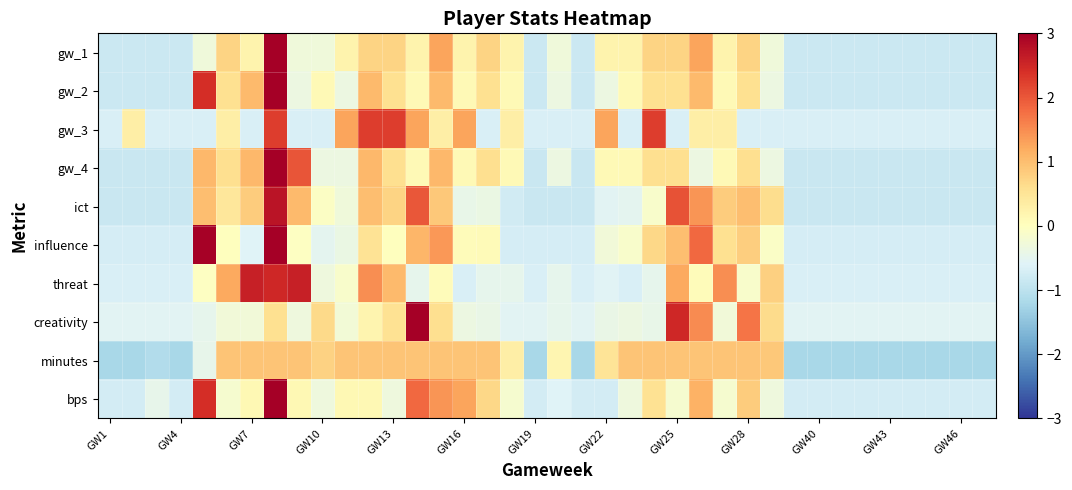

Reading right to left, extract all data points from this chart.

gw_1: -0.8	-0.8	-0.8	-0.8	-0.8	-0.8	-0.8	-0.8	-0.8	-0.3	0.7	0.2	1.3	0.7	0.7	0.2	0.2	-0.8	-0.3	-0.8	0.2	0.7	0.2	1.3	0.2	0.7	0.7	0.2	-0.3	-0.3	4.4	0.2	0.7	-0.3	-0.8	-0.8	-0.8	-0.8
gw_2: -0.8	-0.8	-0.8	-0.8	-0.8	-0.8	-0.8	-0.8	-0.8	-0.4	0.6	0.1	1.0	0.6	0.6	0.1	-0.4	-0.8	-0.4	-0.8	0.1	0.6	0.1	1.0	0.1	0.6	1.0	-0.4	0.1	-0.4	3.8	1.0	0.6	2.4	-0.8	-0.8	-0.8	-0.8
gw_3: -0.7	-0.7	-0.7	-0.7	-0.7	-0.7	-0.7	-0.7	-0.7	-0.7	-0.7	0.3	0.3	-0.7	2.3	-0.7	1.3	-0.7	-0.7	-0.7	0.3	-0.7	1.3	0.3	1.3	2.3	2.3	1.3	-0.7	-0.7	2.3	-0.7	0.3	-0.7	-0.7	-0.7	0.3	-0.7
gw_4: -0.8	-0.8	-0.8	-0.8	-0.8	-0.8	-0.8	-0.8	-0.8	-0.4	0.6	0.1	-0.4	0.6	0.6	0.1	0.1	-0.8	-0.4	-0.8	0.1	0.6	0.1	1.1	0.1	0.6	1.1	-0.4	-0.4	2.0	4.0	1.1	0.6	1.1	-0.8	-0.8	-0.8	-0.8
ict: -0.8	-0.8	-0.8	-0.8	-0.8	-0.8	-0.8	-0.8	-0.8	0.6	1.0	0.8	1.4	2.0	-0.1	-0.5	-0.6	-0.8	-0.8	-0.8	-0.8	-0.4	-0.4	0.9	2.0	0.7	1.0	-0.3	-0.0	1.0	2.7	0.8	0.5	1.0	-0.8	-0.8	-0.8	-0.8
influence: -0.7	-0.7	-0.7	-0.7	-0.7	-0.7	-0.7	-0.7	-0.7	-0.1	0.8	0.6	1.8	1.0	0.7	-0.1	-0.3	-0.7	-0.7	-0.7	-0.7	0.1	0.1	1.4	1.1	0.0	0.5	-0.4	-0.5	-0.0	3.2	-0.6	0.0	3.0	-0.7	-0.7	-0.7	-0.7
threat: -0.7	-0.7	-0.7	-0.7	-0.7	-0.7	-0.7	-0.7	-0.7	0.8	-0.1	1.5	0.1	1.2	-0.5	-0.7	-0.6	-0.7	-0.5	-0.7	-0.5	-0.5	-0.7	0.1	-0.5	1.0	1.5	-0.1	-0.3	2.6	2.5	2.6	1.2	-0.0	-0.7	-0.7	-0.7	-0.7
creativity: -0.6	-0.6	-0.6	-0.6	-0.6	-0.6	-0.6	-0.6	-0.6	0.7	1.7	-0.3	1.5	2.5	-0.4	-0.4	-0.4	-0.6	-0.5	-0.6	-0.5	-0.4	-0.4	0.6	4.2	0.6	0.2	-0.2	0.7	-0.3	0.6	-0.3	-0.3	-0.5	-0.6	-0.6	-0.6	-0.6
minutes: -1.2	-1.2	-1.2	-1.2	-1.2	-1.2	-1.2	-1.2	-1.2	0.9	0.9	0.9	0.9	0.9	0.9	0.9	0.5	-1.2	0.2	-1.2	0.3	0.9	0.9	0.9	0.9	0.9	0.9	0.9	0.8	0.9	0.9	0.9	0.9	-0.5	-1.2	-1.1	-1.2	-1.2
bps: -0.7	-0.7	-0.7	-0.7	-0.7	-0.7	-0.7	-0.7	-0.7	-0.3	0.8	-0.2	1.1	-0.2	0.6	-0.3	-0.7	-0.7	-0.6	-0.7	-0.2	0.7	1.3	1.4	1.8	-0.3	0.1	0.1	-0.3	0.1	3.6	0.1	-0.2	2.4	-0.7	-0.5	-0.7	-0.7